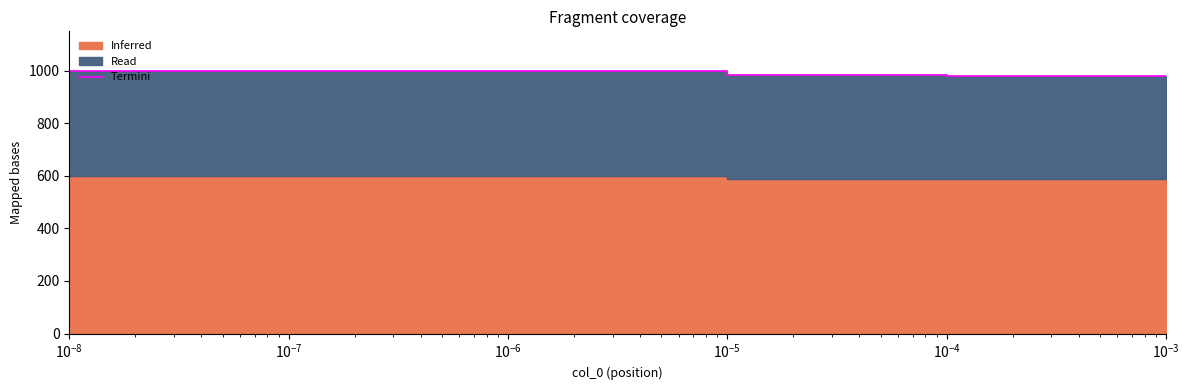

What is the value of the 6th point from the left?

979